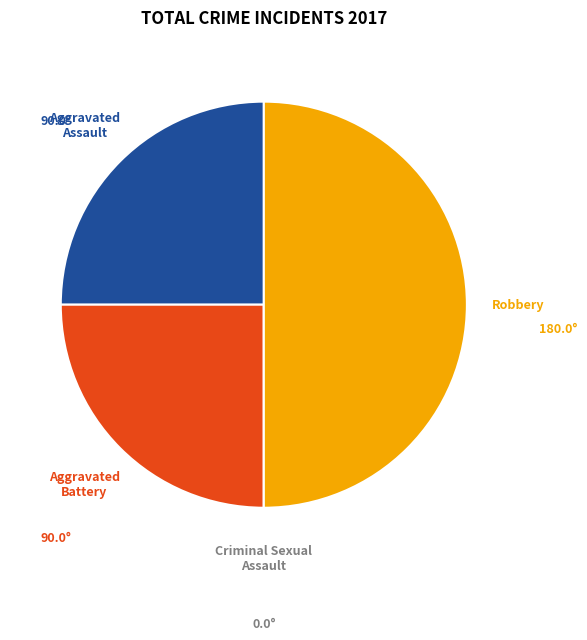

To the nearest percent, what is the average slice percentage?

25%